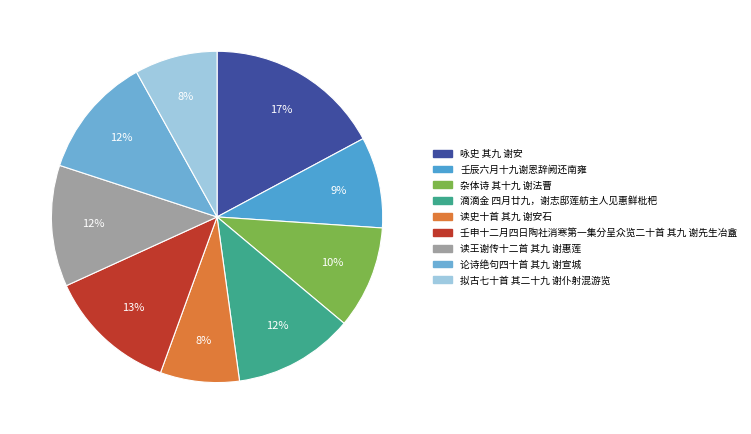

What is the largest slice in the pie chart?

咏史 其九 谢安